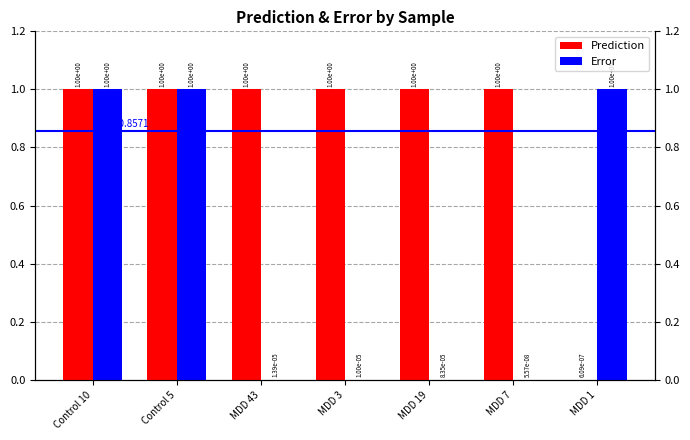

What are all the series names shown in the legend?

Prediction, Error